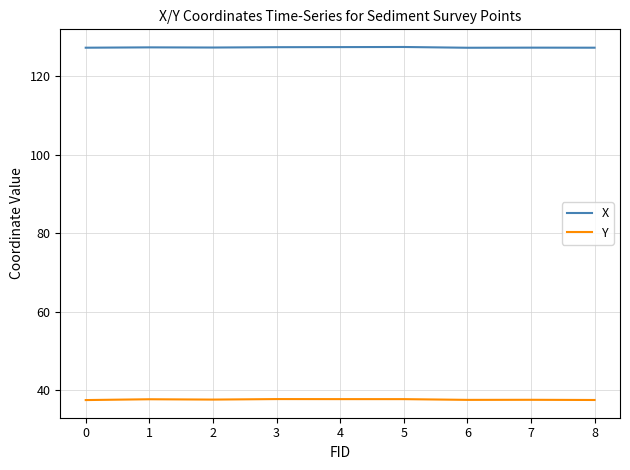

Rank the series by their average value, from lowest to highest.

Y, X